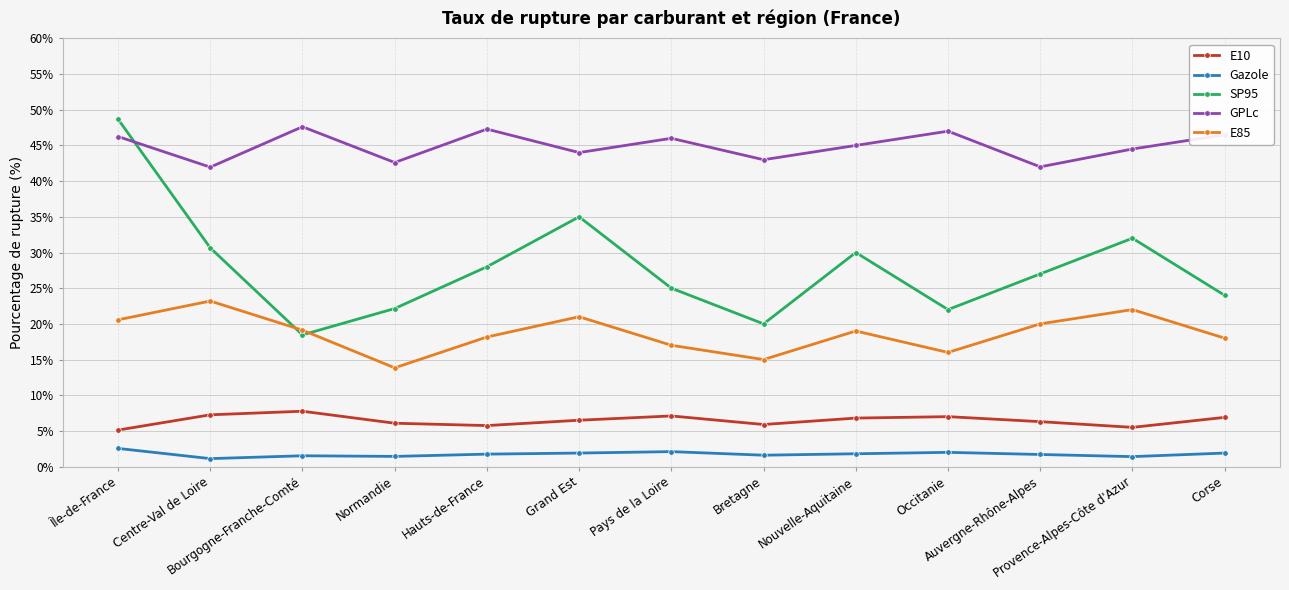

Rank the series at Grand Est from highest to lowest value.

GPLc, SP95, E85, E10, Gazole